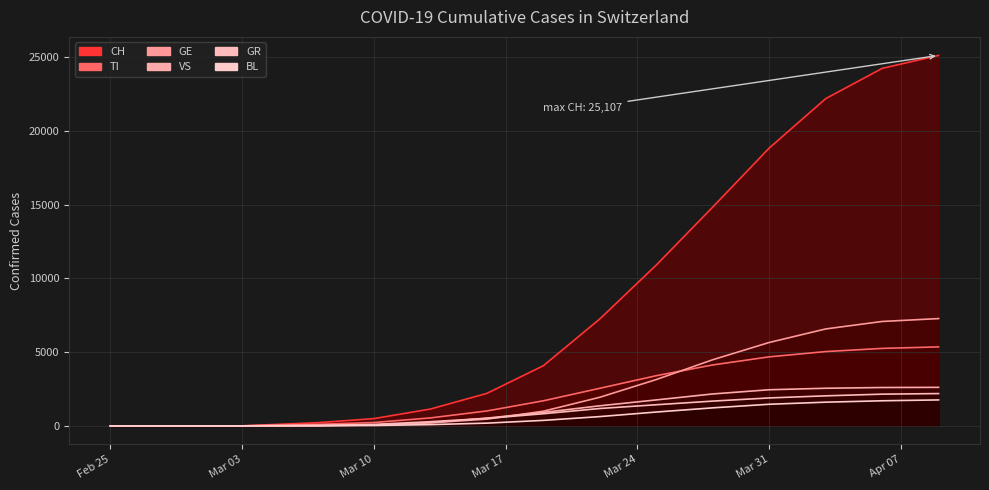

What is the label of the 5th point from the right?

2020-03-28